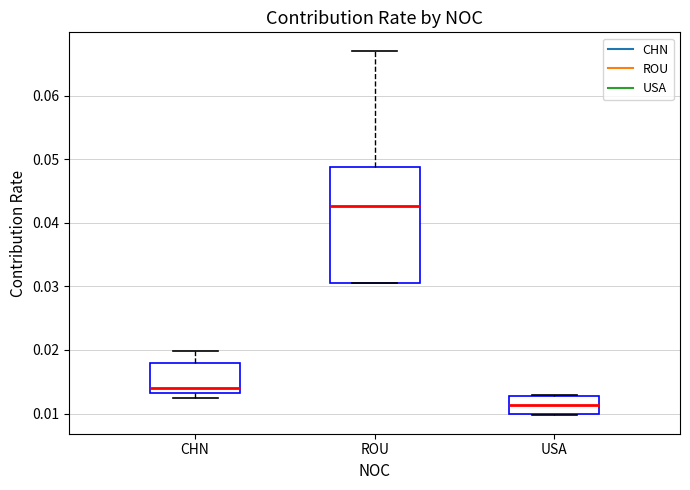

Reading left to right, read every box against the y-axis: the position of its median line, the range the box covers, and the ends of its whiskers. The values are not printed on the chart, so give them approximately, as read against the axis.

CHN: median 0.014, box 0.013 to 0.018, whiskers 0.012 to 0.020
ROU: median 0.043, box 0.030 to 0.049, whiskers 0.030 to 0.067
USA: median 0.011, box 0.010 to 0.013, whiskers 0.010 to 0.013